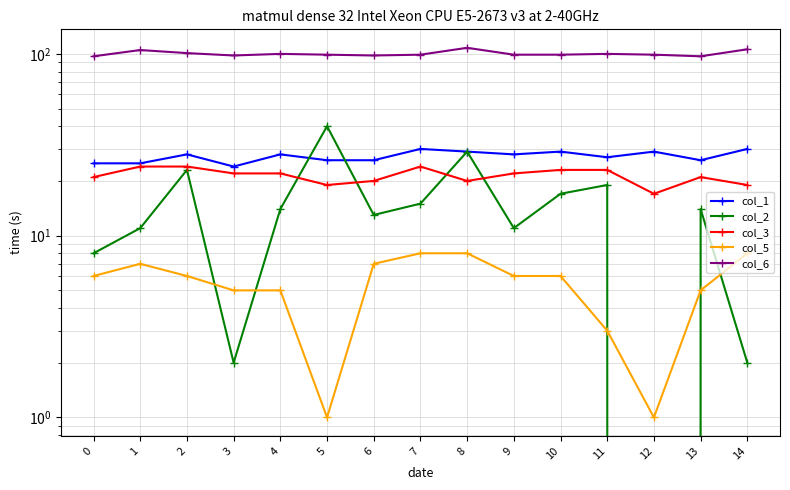

Which category has the lowest value in the col_3 series?

12